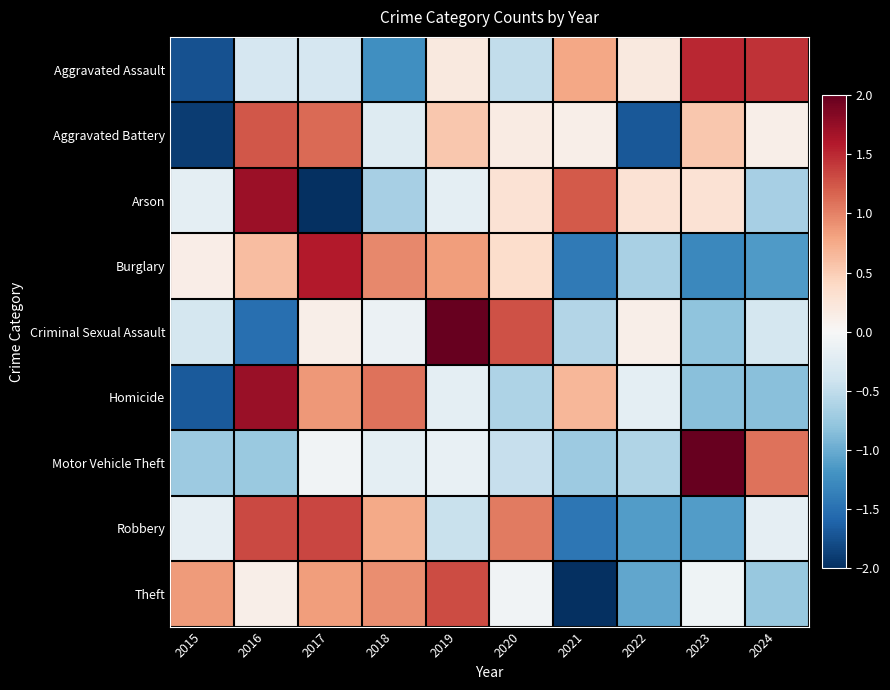

Which series changed the most between 2016 and 2023?

Motor Vehicle Theft